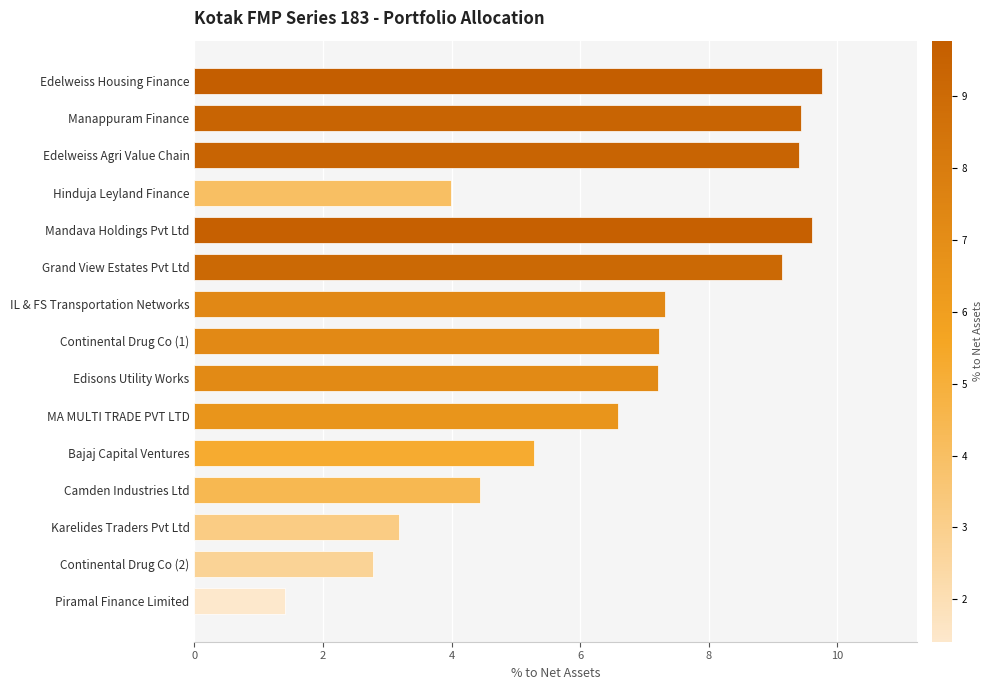

What is the label of the 9th bar from the top?

Edisons Utility Works